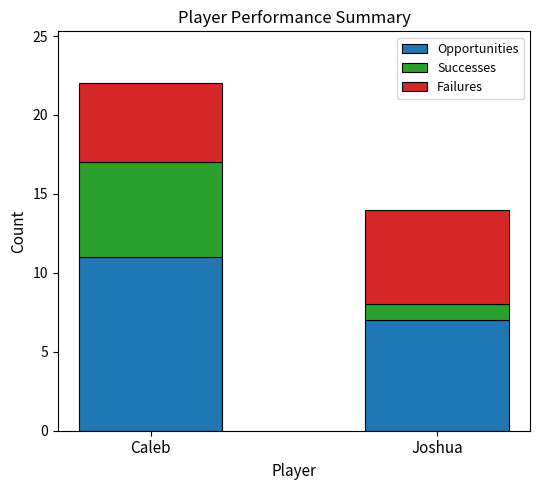

Are the bars horizontal?

No